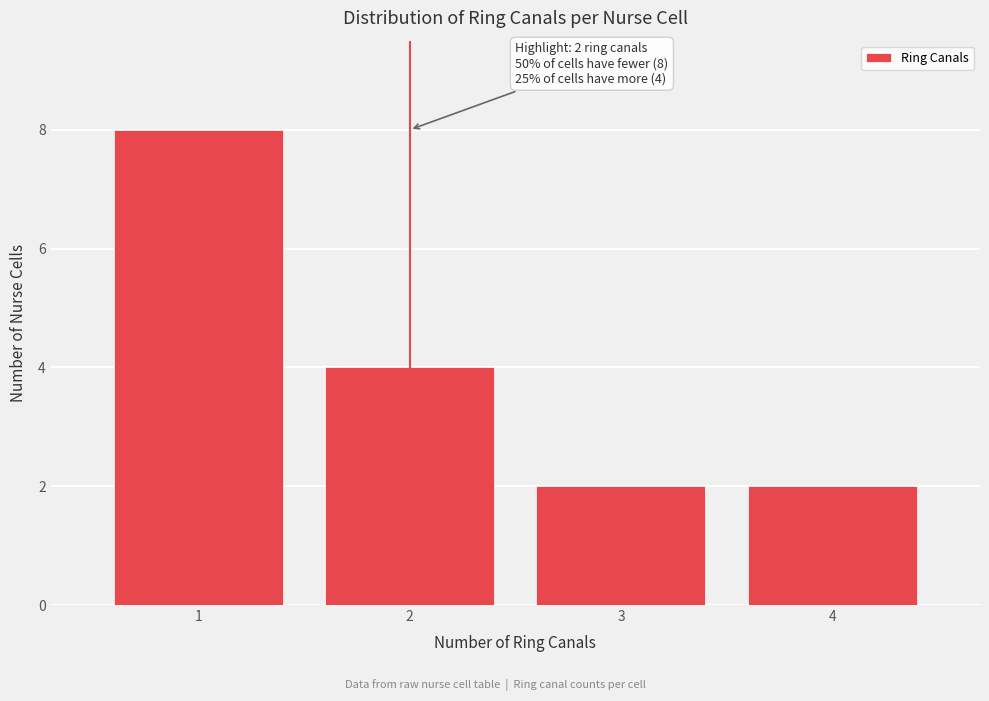

Reading left to right, extract all data points from this chart.

8	4	2	2